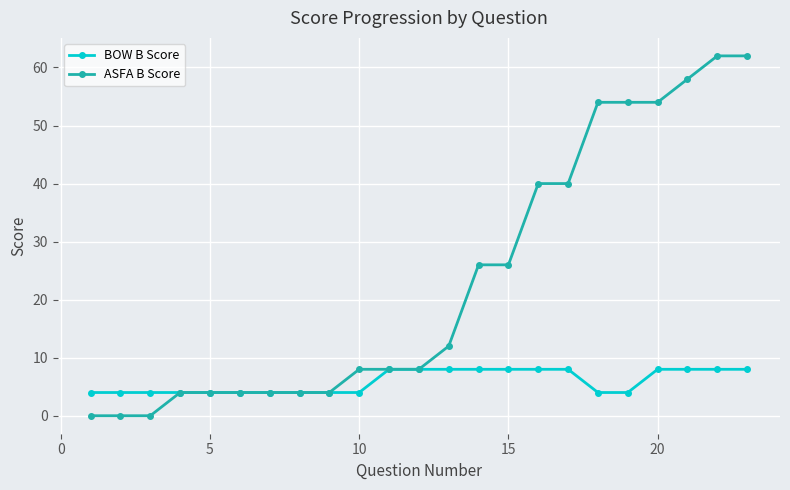

At how many categories does at least one series exceed 21?

10